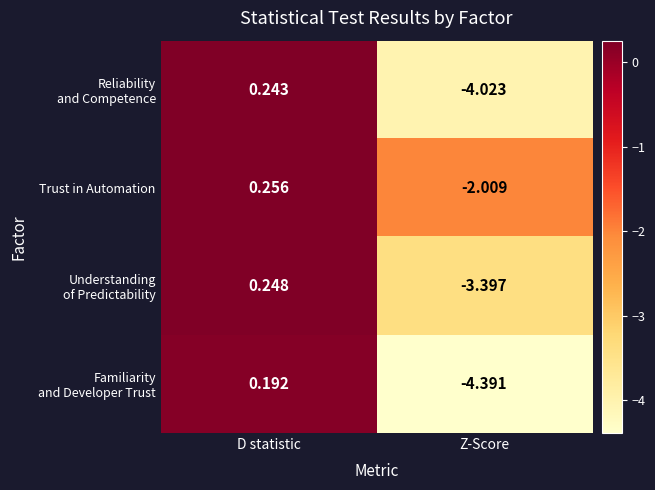

Count the number of categories in the chart.

2